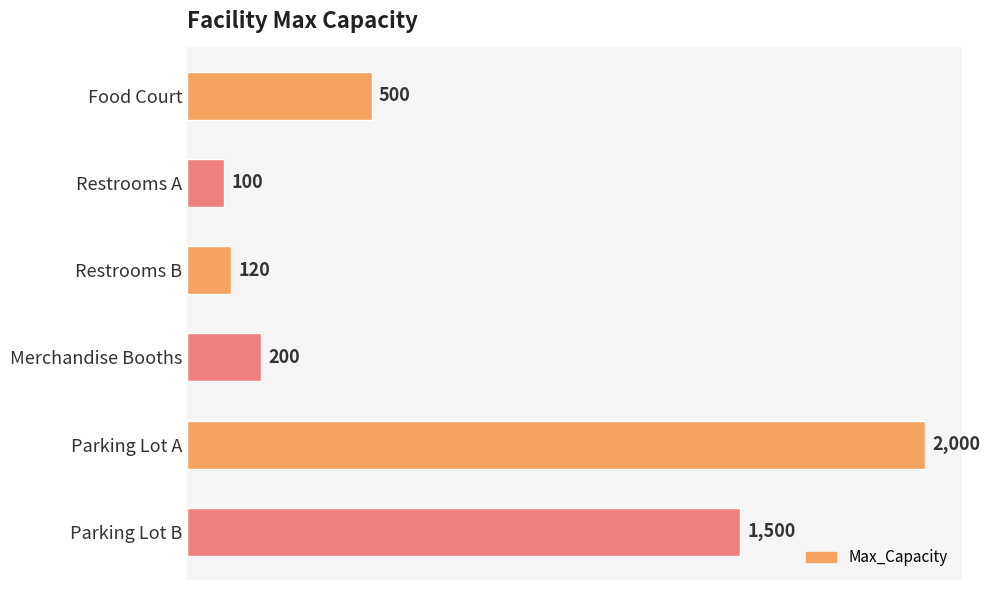

How many bars are there in total?

6